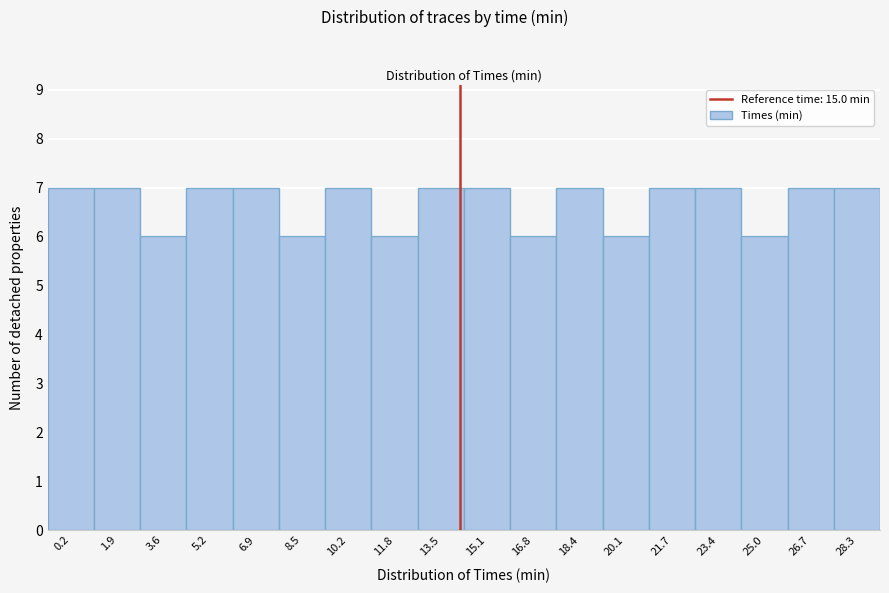

Reading right to left, what are all the values shown in this chart?

7	7	6	7	7	6	7	6	7	7	6	7	6	7	7	6	7	7